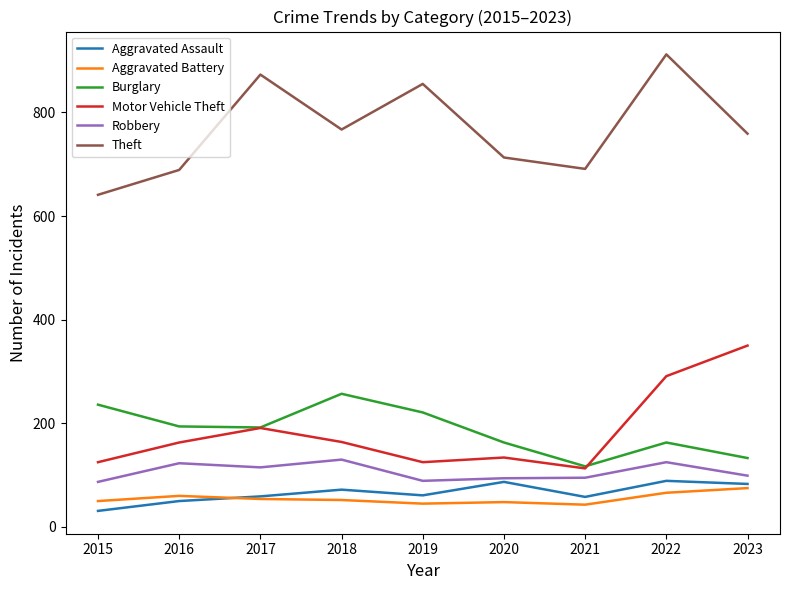

Where is the first local minimum for Aggravated Assault?

2019